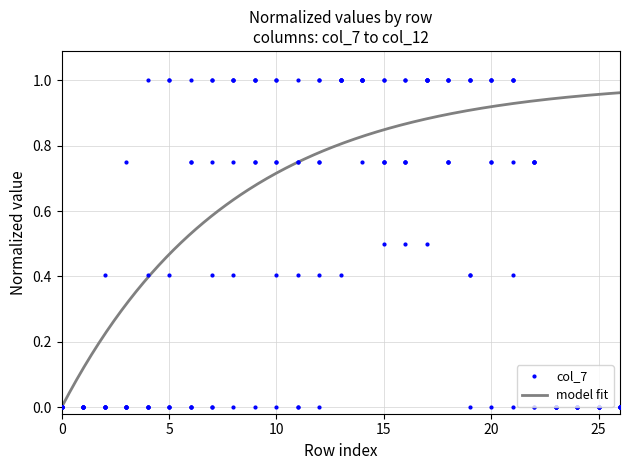

Reading left to right, what are all the values shown in this chart?

col_7: 0=0.0	1=0.0	2=0.0	3=0.0	4=0.0	5=0.0	6=0.0	7=0.0	8=0.0	9=0.0	10=0.0	11=0.0	12=0.0	13=0.4	14=0.8	15=0.5	16=0.5	17=0.5	18=0.8	19=0.4	20=0.0	21=0.0	22=0.0	23=0.0	24=0.0	25=0.0	26=0.0
col_8: 0=0.0	1=0.0	2=0.0	3=0.0	4=0.0	5=0.0	6=0.0	7=0.0	8=0.4	9=0.8	10=0.8	11=0.8	12=0.8	13=1.0	14=1.0	15=0.8	16=0.8	17=1.0	18=1.0	19=1.0	20=0.8	21=0.4	22=0.0	23=0.0	24=0.0	25=0.0	26=0.0
col_9: 0=0.0	1=0.0	2=0.0	3=0.0	4=0.0	5=0.0	6=0.0	7=0.4	8=1.0	9=1.0	10=1.0	11=1.0	12=1.0	13=1.0	14=1.0	15=0.8	16=0.8	17=1.0	18=1.0	19=1.0	20=1.0	21=1.0	22=0.8	23=0.0	24=0.0	25=0.0	26=0.0
col_10: 0=0.0	1=0.0	2=0.0	3=0.0	4=0.0	5=0.4	6=0.8	7=1.0	8=1.0	9=1.0	10=1.0	11=0.8	12=0.8	13=1.0	14=1.0	15=0.8	16=0.8	17=1.0	18=1.0	19=1.0	20=1.0	21=1.0	22=0.8	23=0.0	24=0.0	25=0.0	26=0.0
col_11: 0=0.0	1=0.0	2=0.0	3=0.0	4=0.4	5=1.0	6=1.0	7=0.8	8=1.0	9=1.0	10=0.8	11=0.0	12=0.4	13=1.0	14=1.0	15=1.0	16=1.0	17=1.0	18=0.8	19=0.4	20=1.0	21=1.0	22=0.8	23=0.0	24=0.0	25=0.0	26=0.0
col_12: 0=0.0	1=0.0	2=0.4	3=0.8	4=1.0	5=1.0	6=0.8	7=1.0	8=0.8	9=0.8	10=0.4	11=0.4	12=1.0	13=1.0	14=1.0	15=1.0	16=1.0	17=1.0	18=0.8	19=0.0	20=0.8	21=0.8	22=0.8	23=0.0	24=0.0	25=0.0	26=0.0